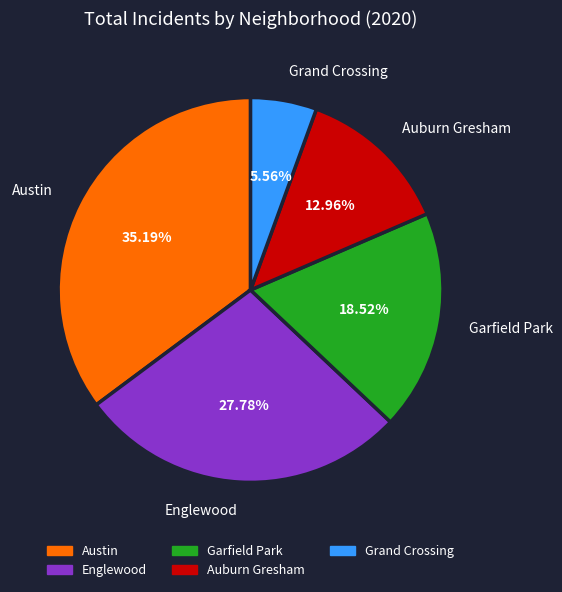

To the nearest percent, what portion does Auburn Gresham represent?

13%